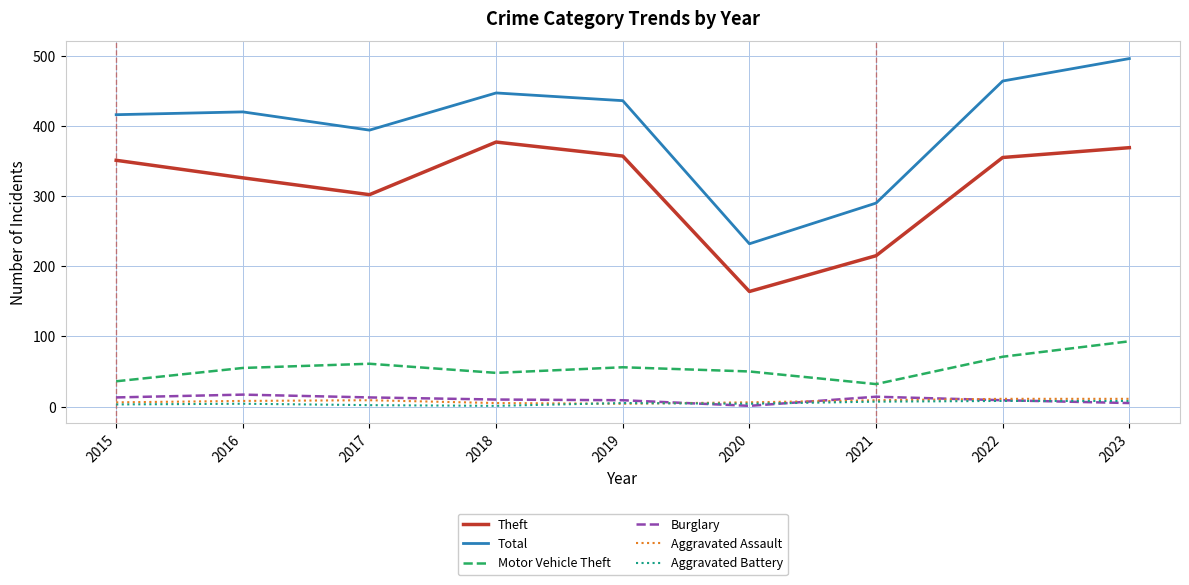

Between 2017 and 2019, which series saw the biggest shift?

Theft